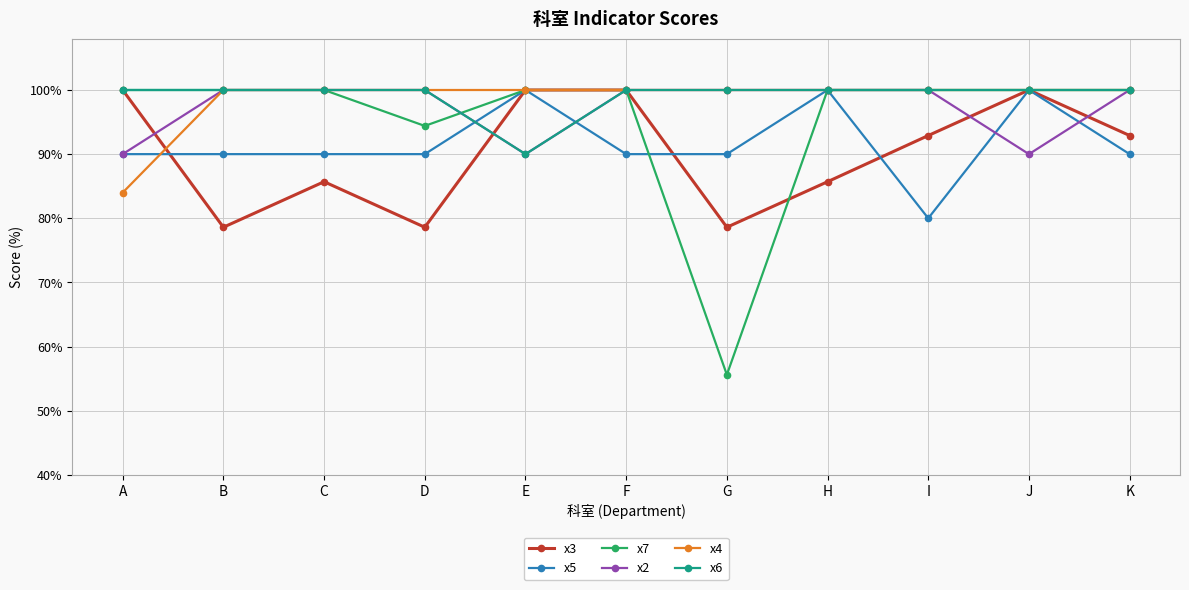

How many interior local valleys does the x3 series have?

3